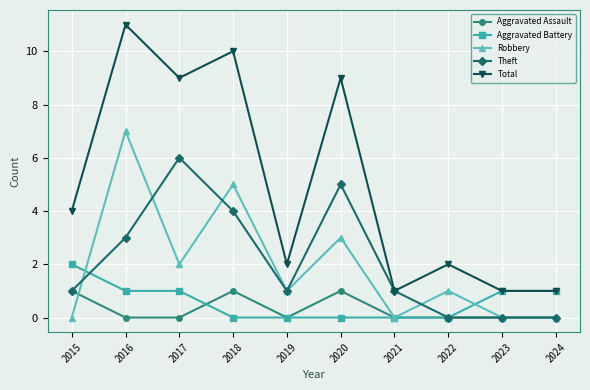

Which series has the largest total across all categories?

Total